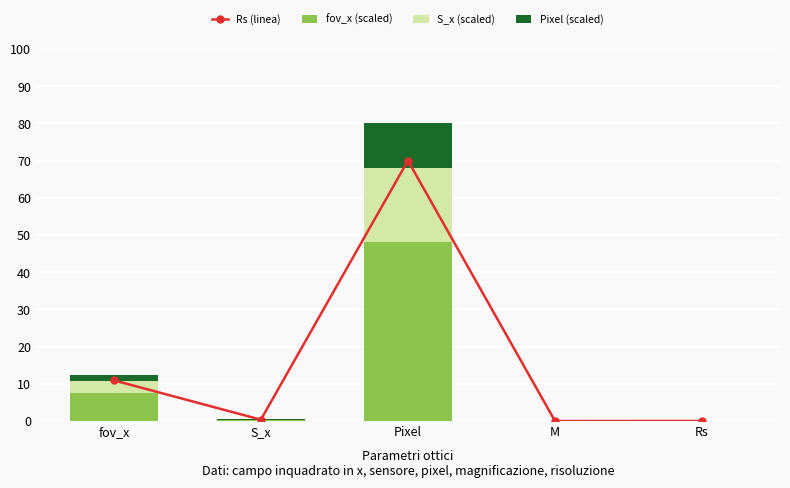

List the labels in order of S_x (scaled) value, largest first.

Pixel, fov_x, S_x, Rs, M